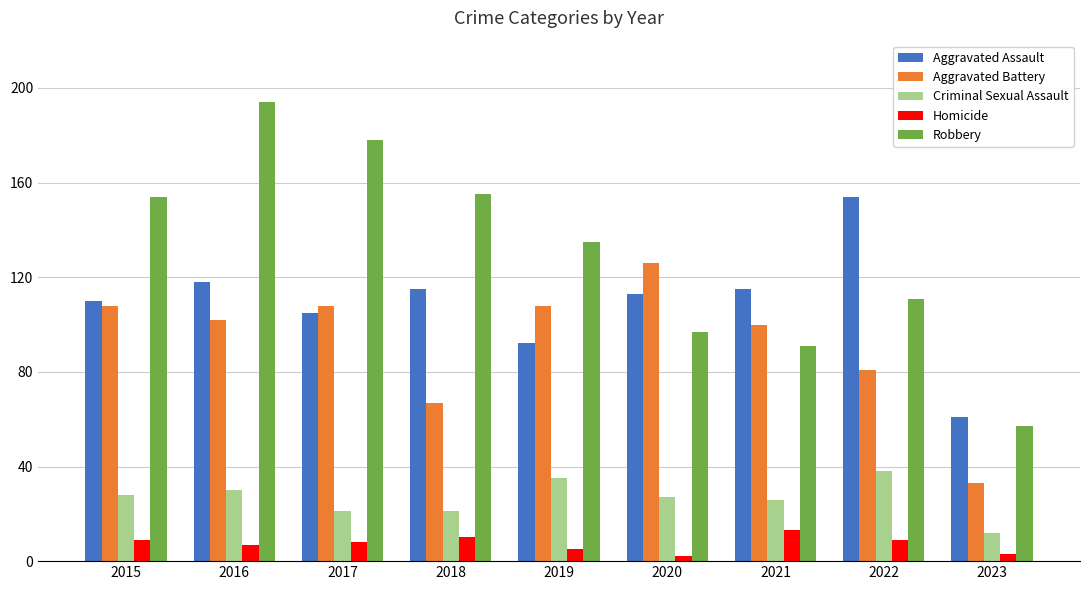

Reading left to right, what are all the values shown in this chart?

Aggravated Assault: 2015=110	2016=118	2017=105	2018=115	2019=92	2020=113	2021=115	2022=154	2023=61
Aggravated Battery: 2015=108	2016=102	2017=108	2018=67	2019=108	2020=126	2021=100	2022=81	2023=33
Criminal Sexual Assault: 2015=28	2016=30	2017=21	2018=21	2019=35	2020=27	2021=26	2022=38	2023=12
Homicide: 2015=9	2016=7	2017=8	2018=10	2019=5	2020=2	2021=13	2022=9	2023=3
Robbery: 2015=154	2016=194	2017=178	2018=155	2019=135	2020=97	2021=91	2022=111	2023=57